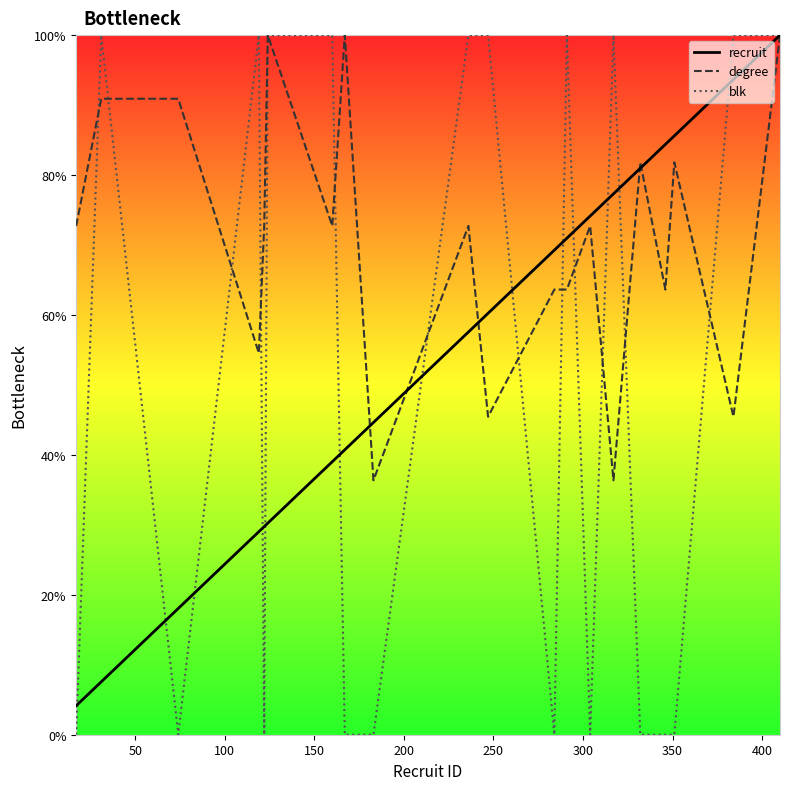

List the series in order of their overall mean, lowest first.

blk, recruit, degree